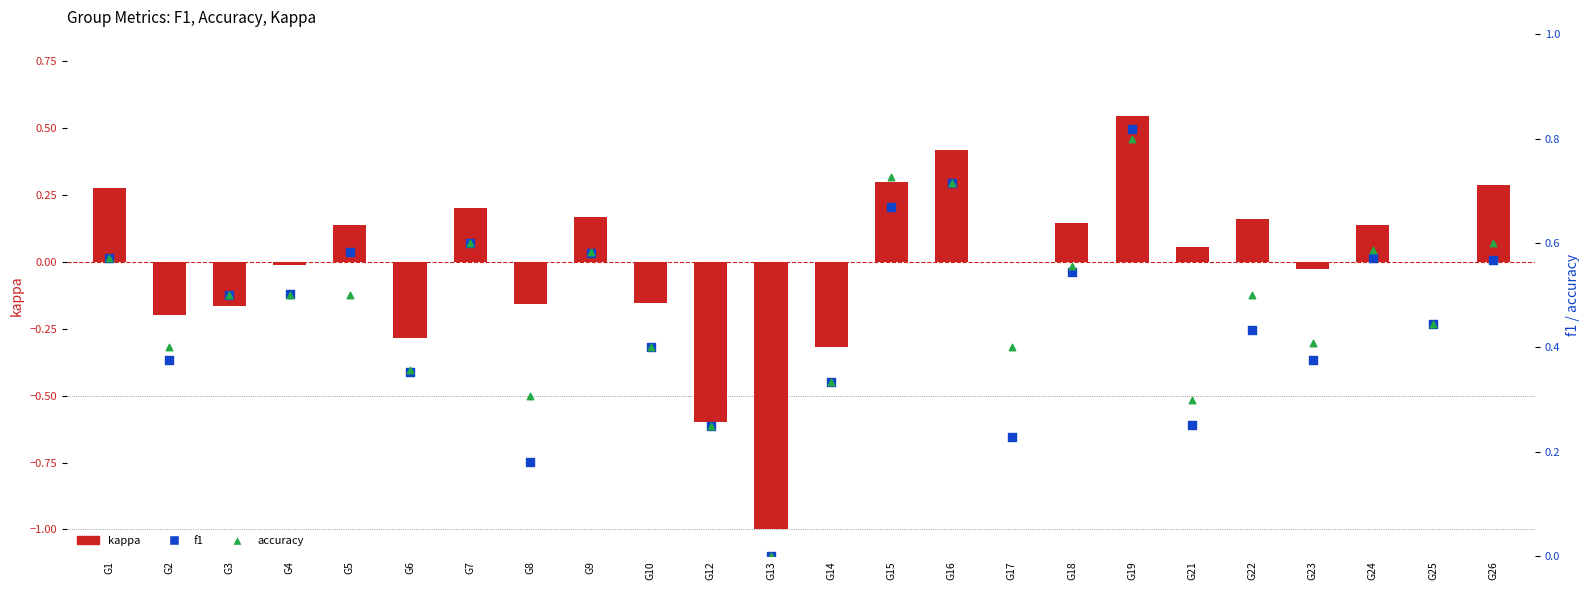

At how many categories does at least one series exceed 0?

23